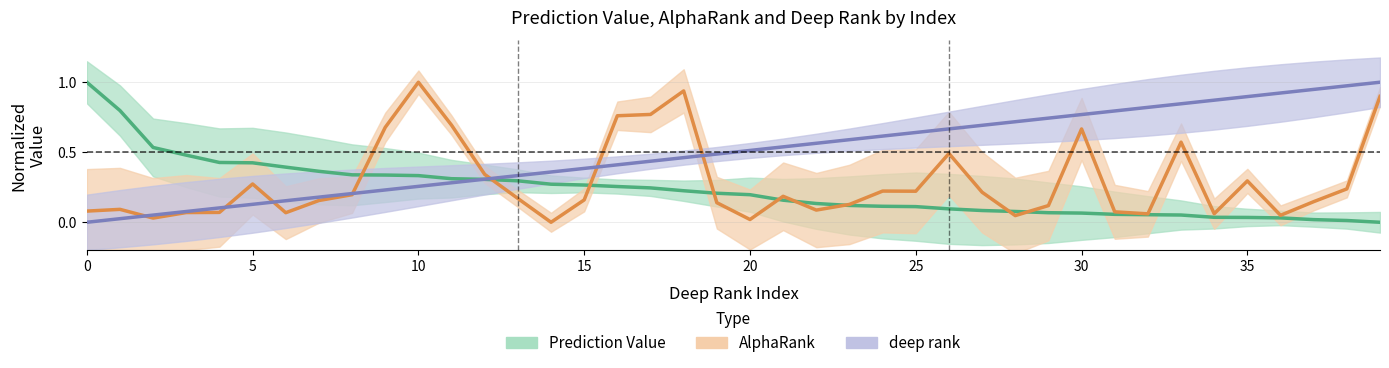

What is the value of the deep rank point at the 11th from the left?

0.3